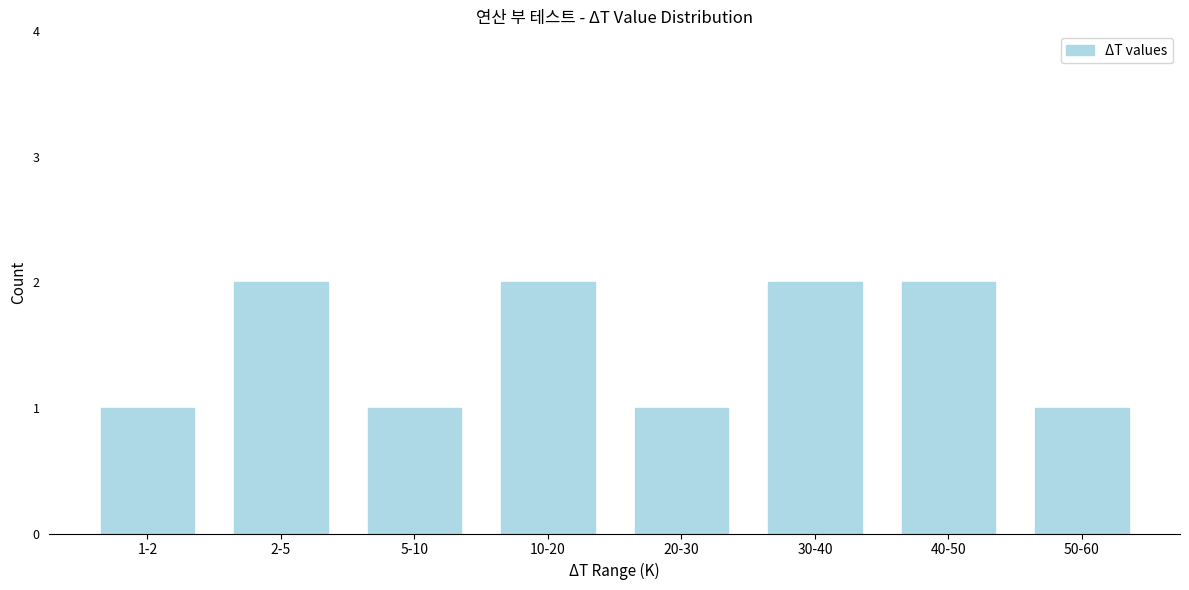

Reading left to right, list all the values displayed in this chart.

1-2=1	2-5=2	5-10=1	10-20=2	20-30=1	30-40=2	40-50=2	50-60=1